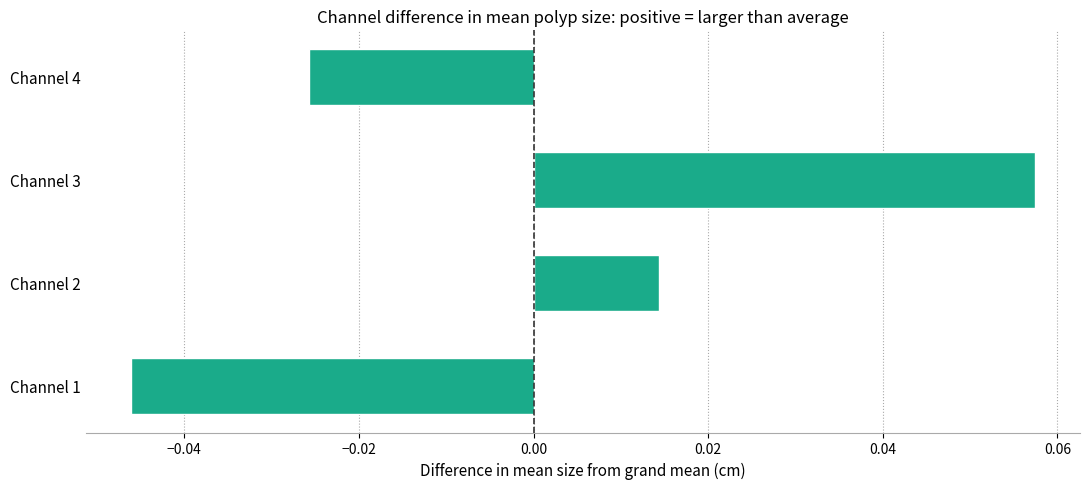

Which has a higher value, Channel 1 or Channel 3?

Channel 3